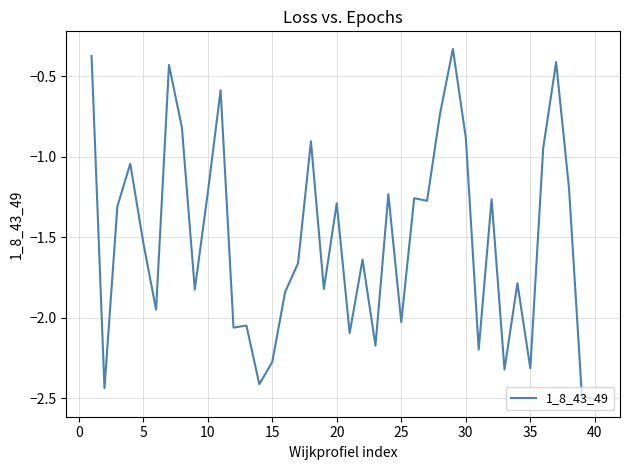

What is the smallest value displayed?

-2.5